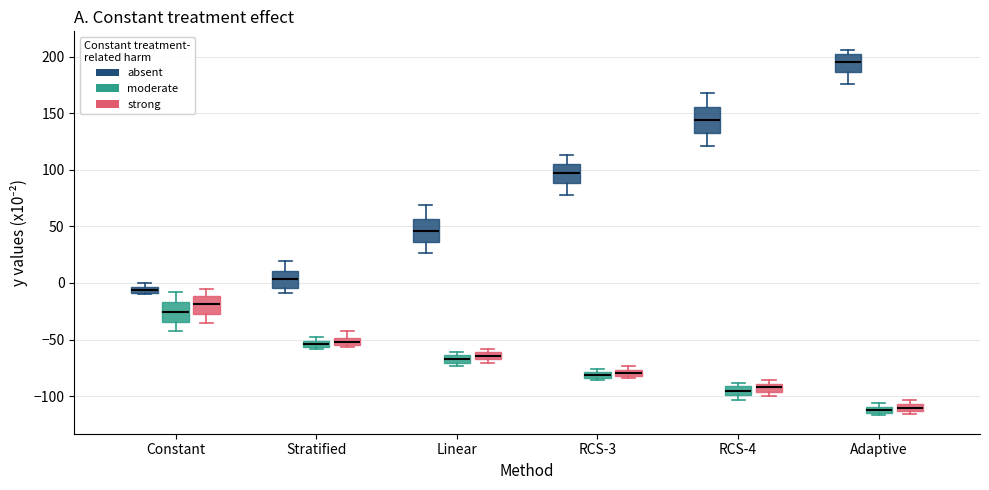

Where is the upper edge of the box for RCS-3 (strong) on the y-axis? The values are not printed on the chart, so give them approximately, as read against the axis.

-75